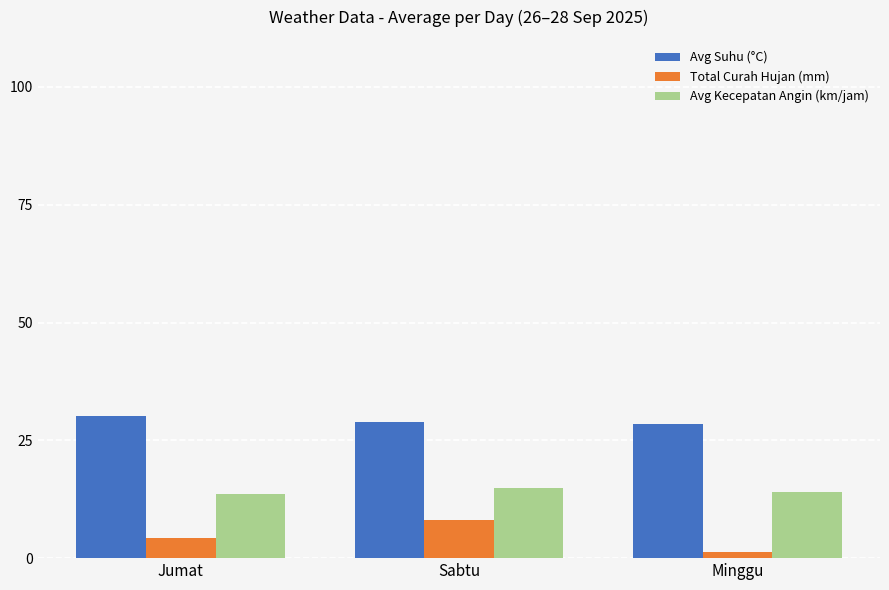

What value does the Total Curah Hujan (mm) series have at Sabtu?

8.0